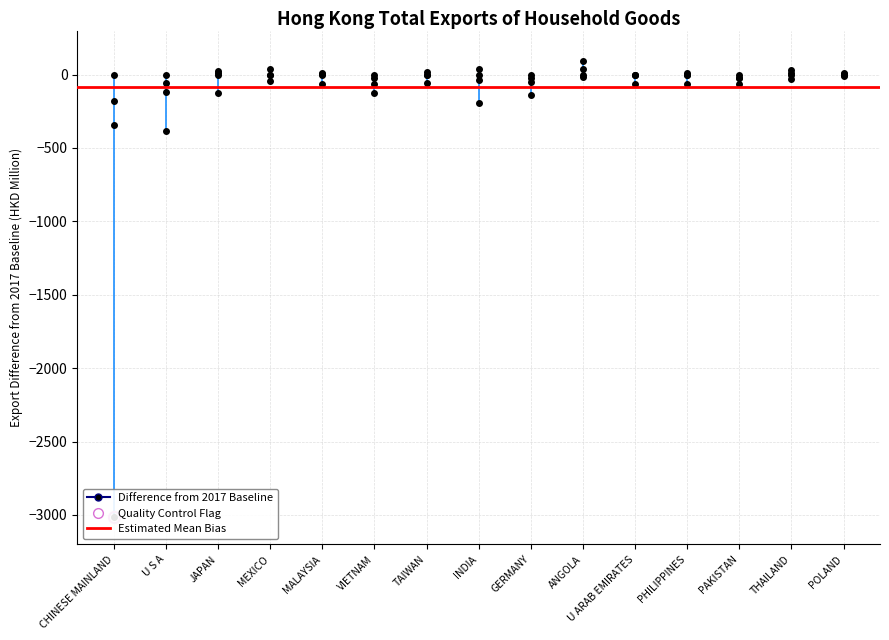

Is it true that 201812 equals 21.9 at TAIWAN?

False